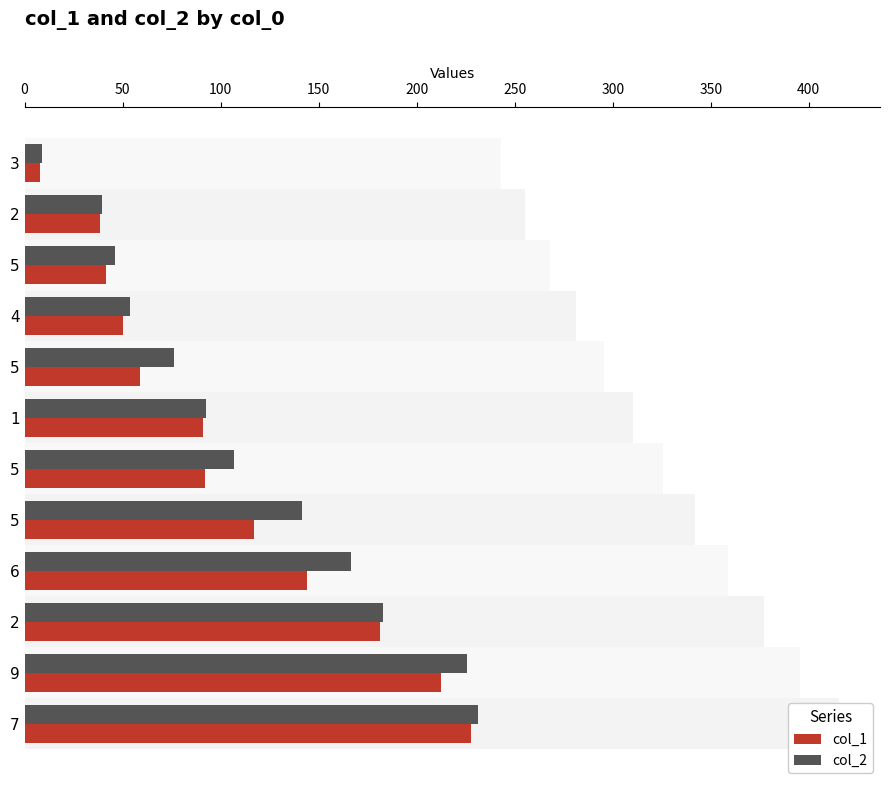

What is the difference between the maximum and minimum values in the col_1 series?

219.9